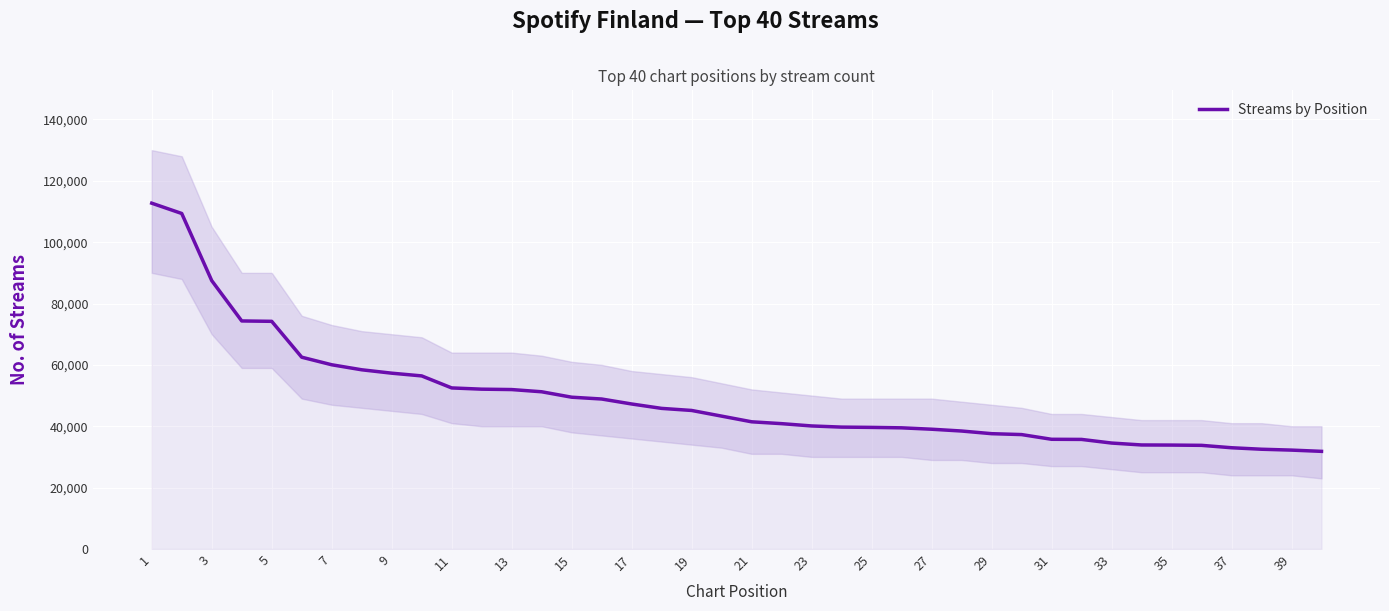

True or false: the data shows 112712 at 1.

True